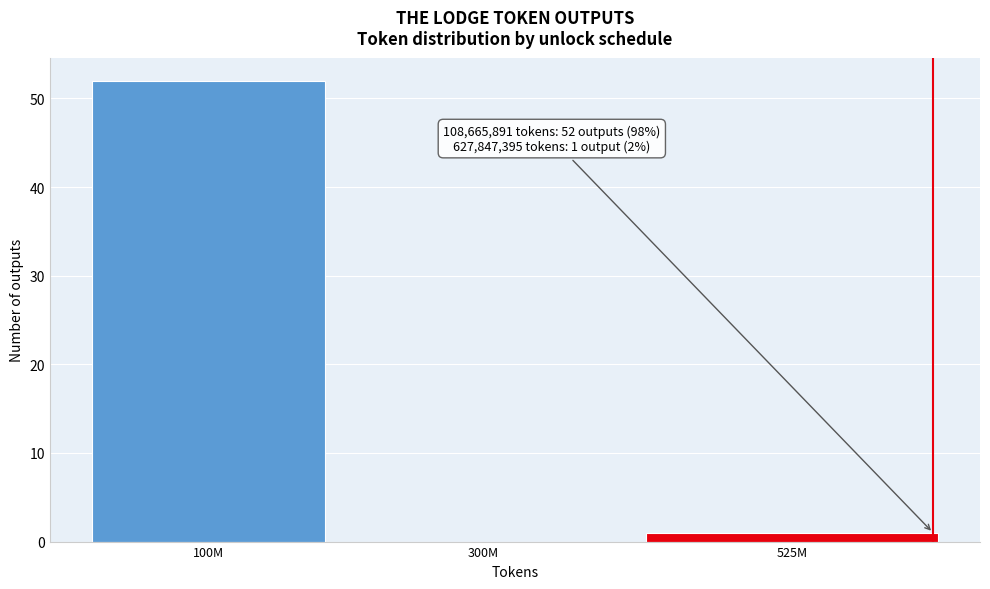

Reading left to right, extract all data points from this chart.

100M=52	300M=0	525M=1